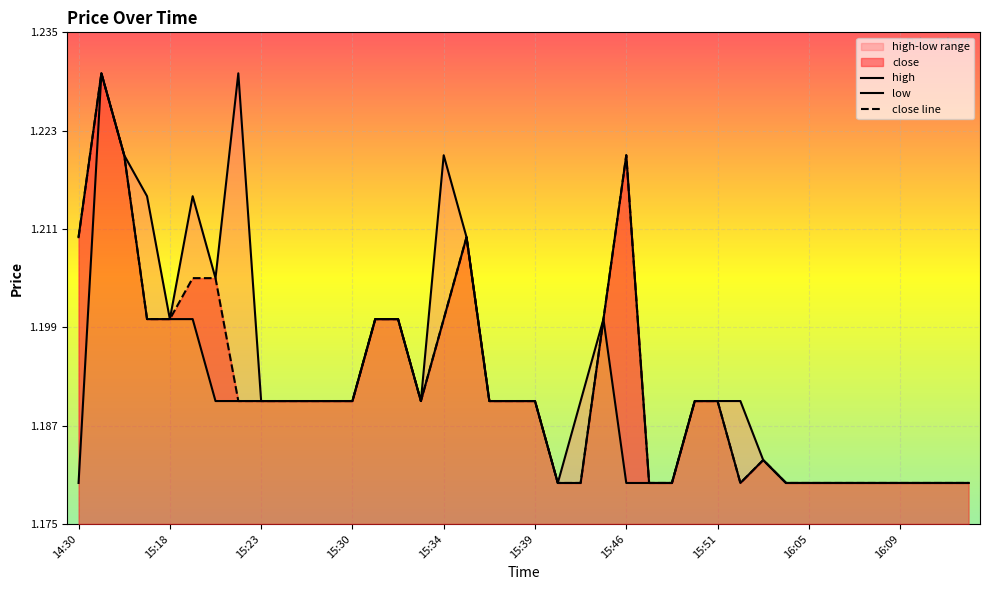

What is the difference between the maximum and minimum values in the low series?

0.1